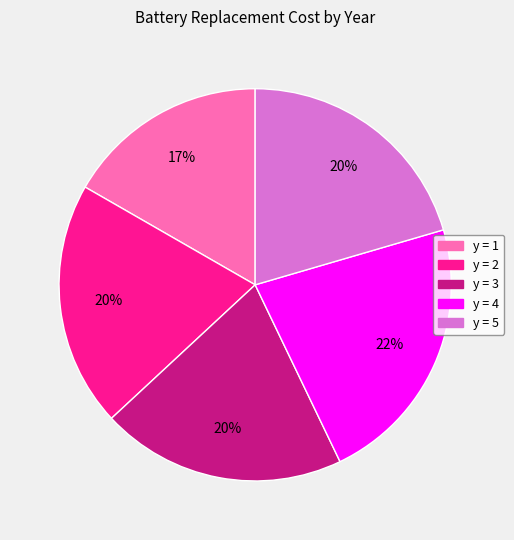

Is there any slice that represents more than half of the pie?

No